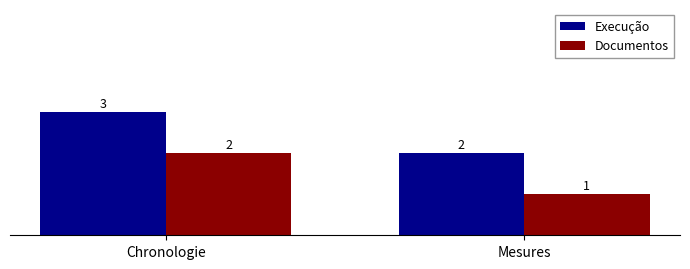

Reading left to right, list all the values displayed in this chart.

Execução: 3	2
Documentos: 2	1